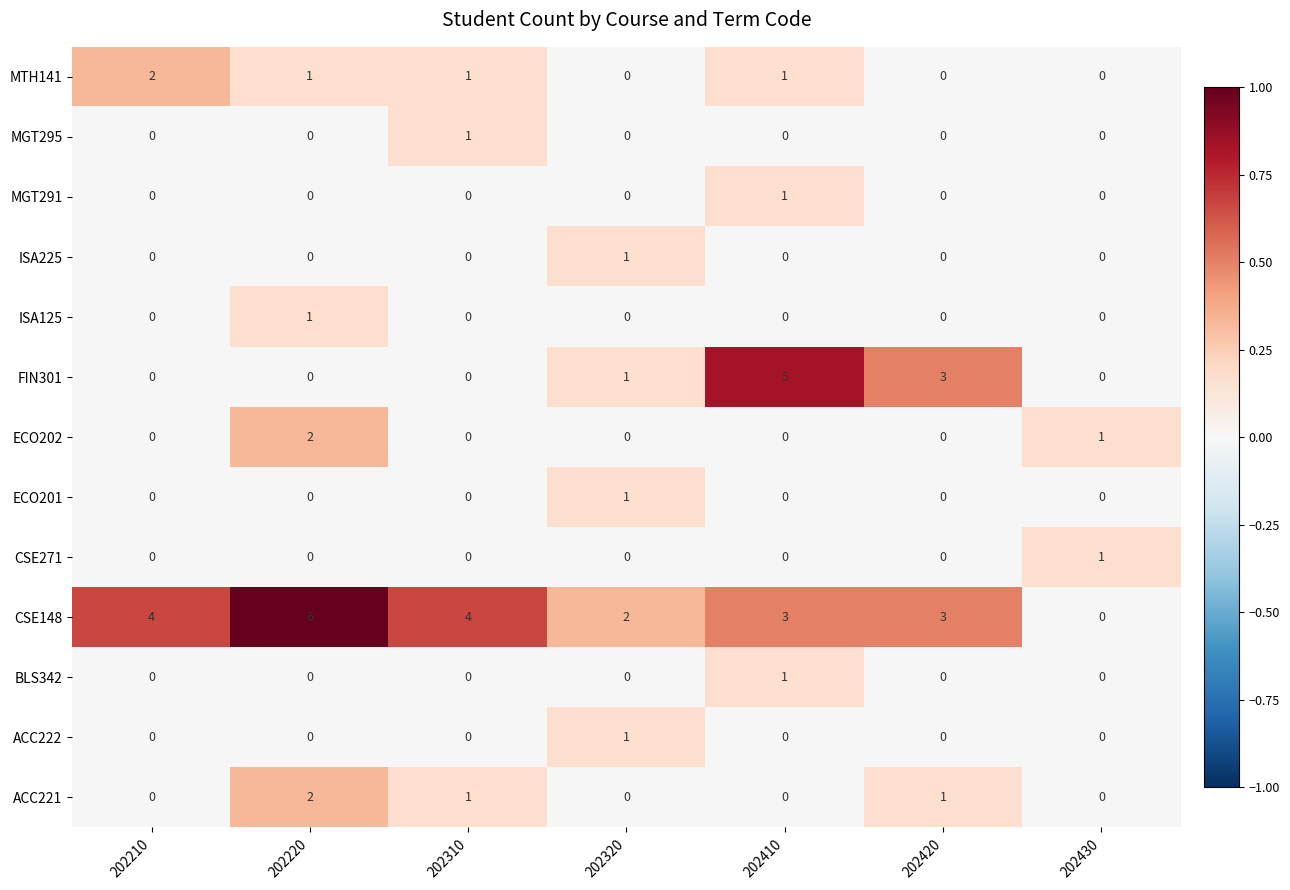

Is the value of ECO201 at 202310 greater than the value of ACC222 at 202320?

No